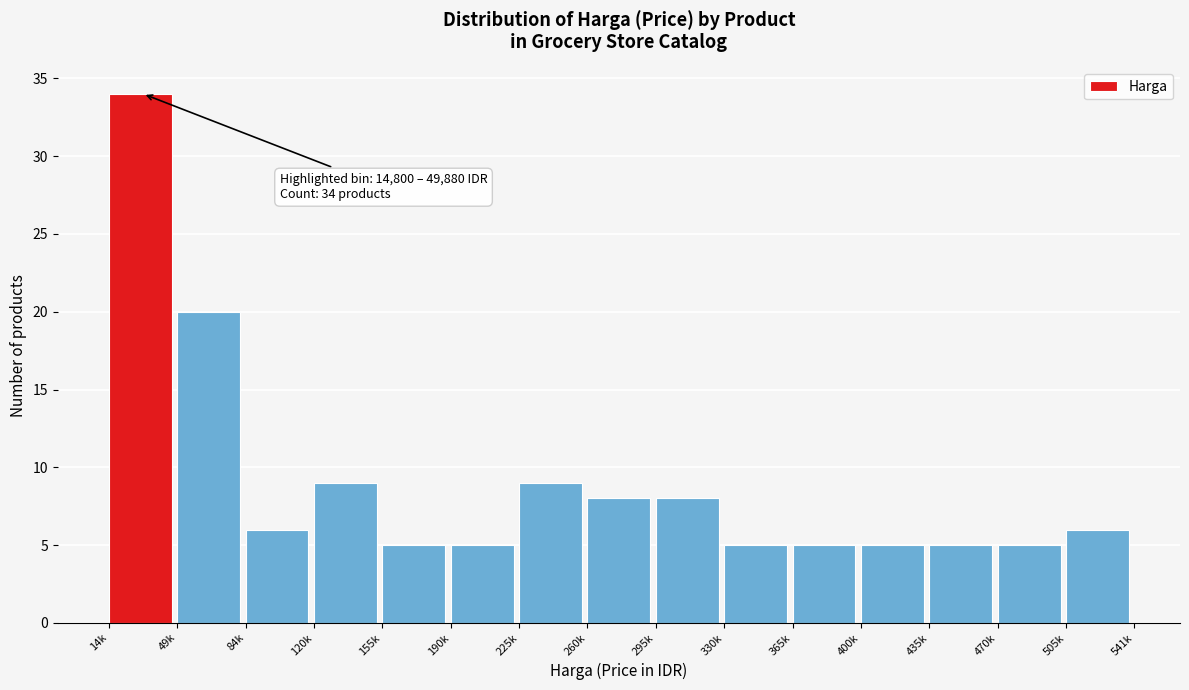

Reading right to left, extract all data points from this chart.

6	5	5	5	5	5	8	8	9	5	5	9	6	20	34